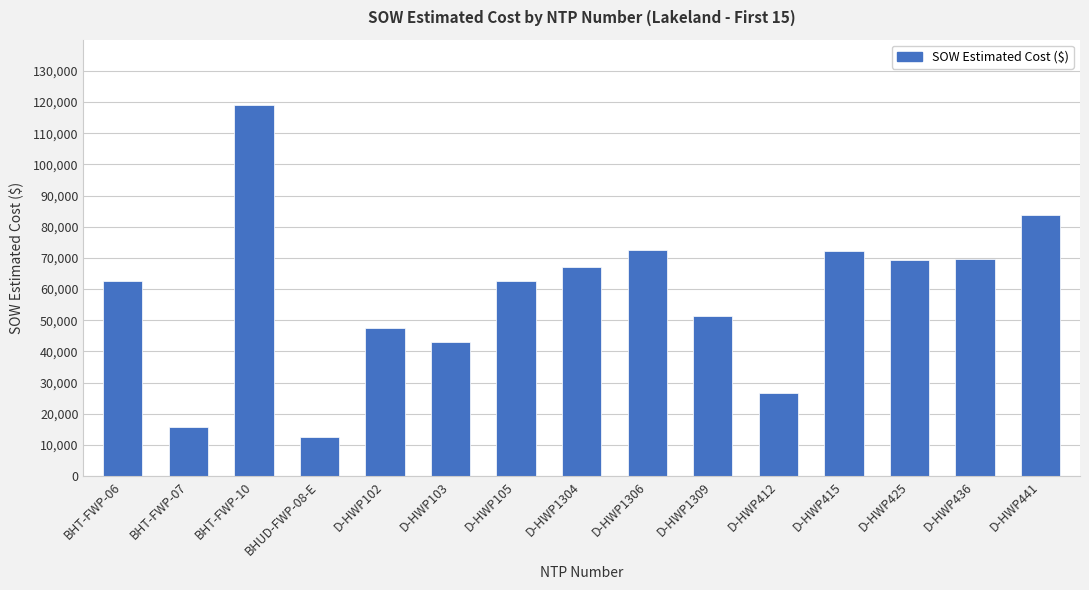

What is the maximum value shown in the chart?

119135.3